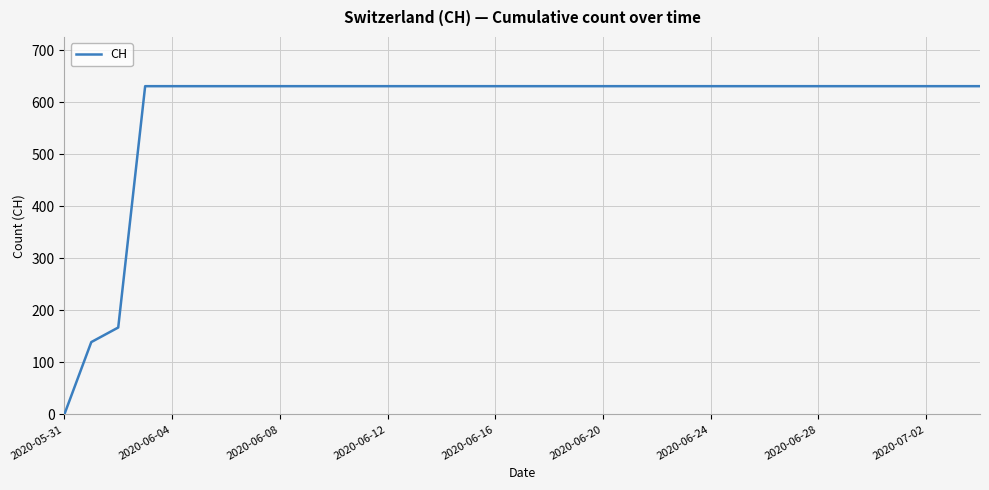

What is the maximum value shown in the chart?

631